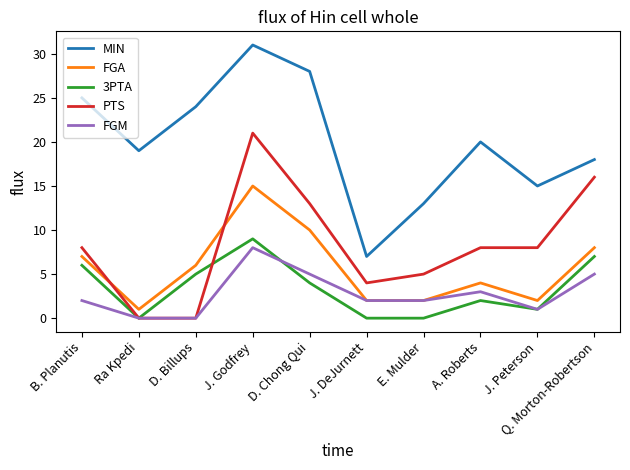

What is the difference between the highest and lowest values at J. Peterson?

14